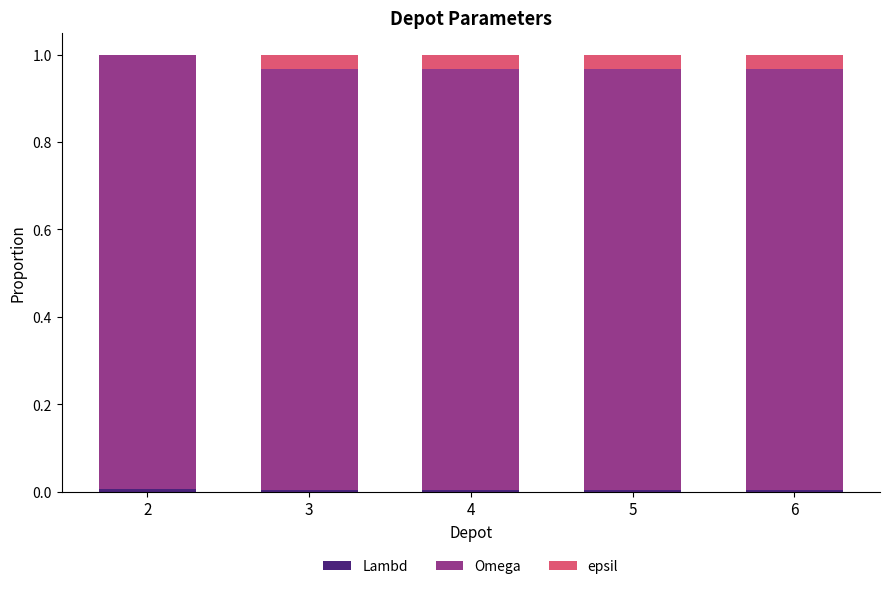

How many distinct data groups are displayed?

3